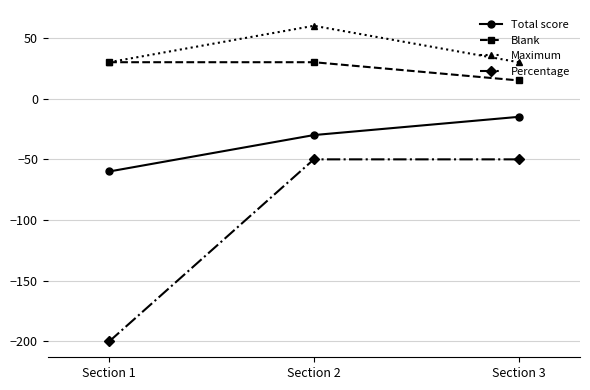

At which category does the chart reach its minimum across all series?

Section 1